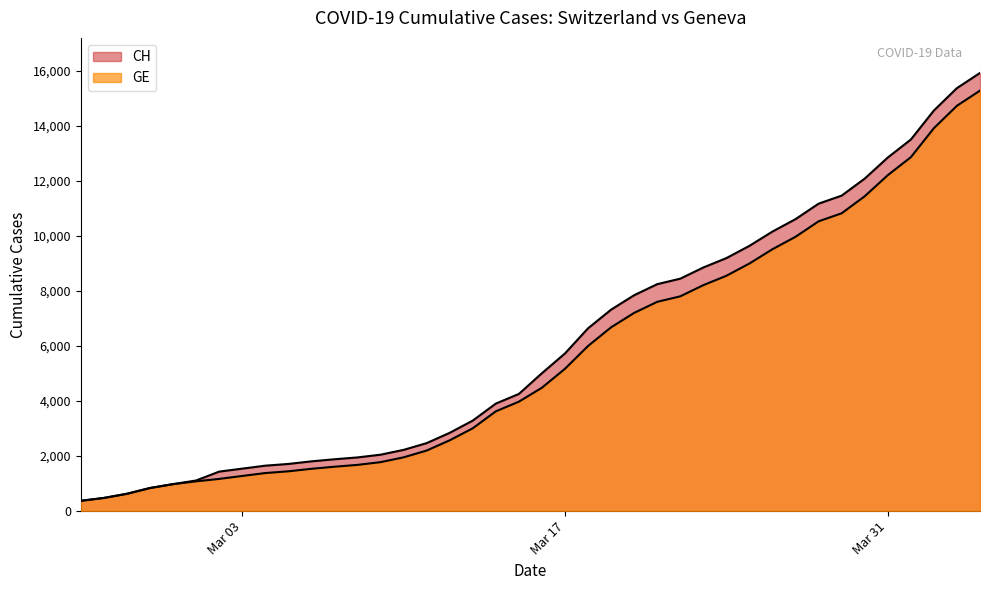

At which label does CH first exceed 5012?

Mar 17